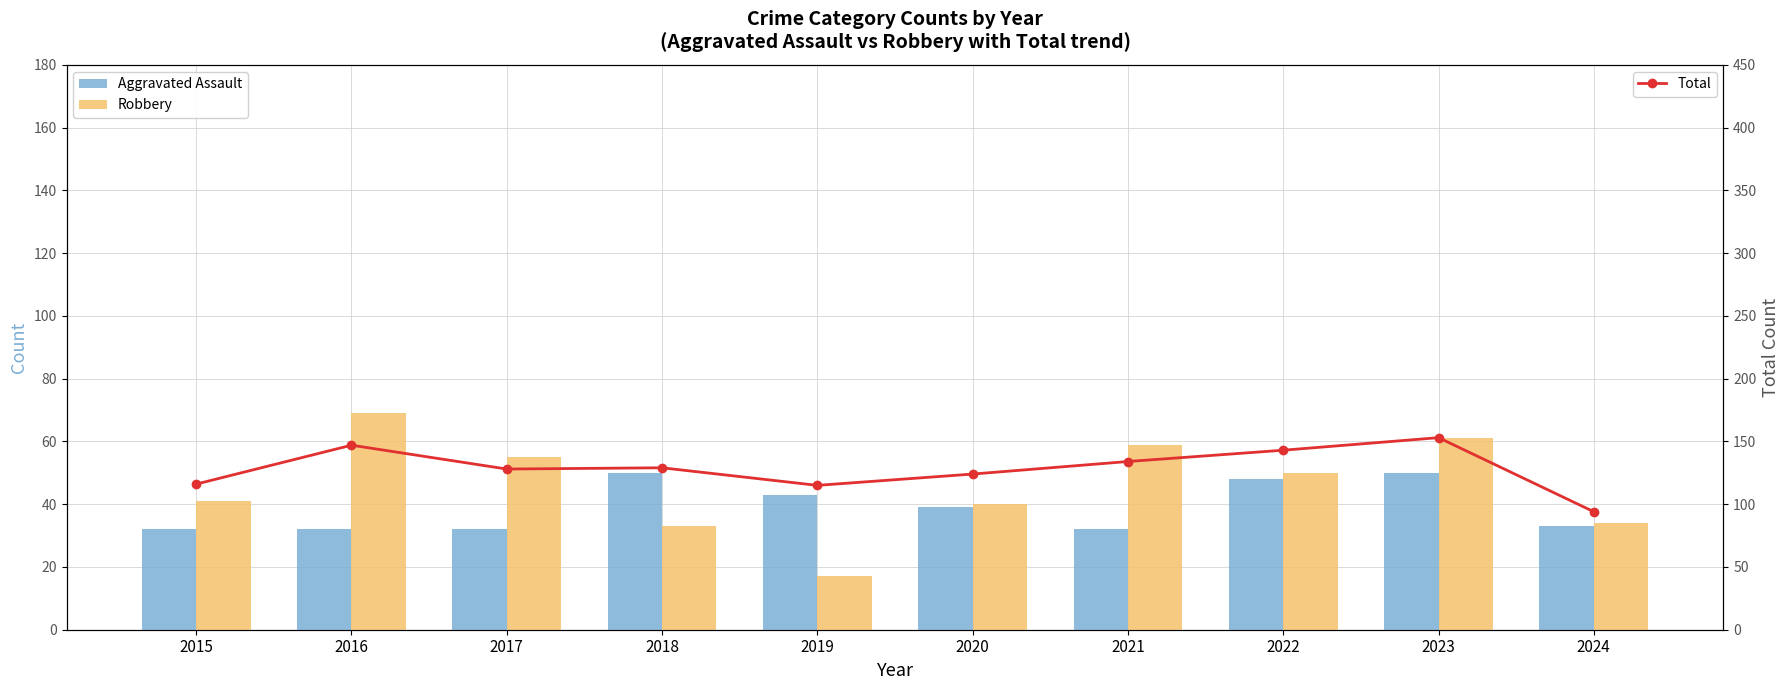

Rank the series at 2015 from highest to lowest value.

Total, Robbery, Aggravated Assault, Aggravated Battery, Criminal Sexual Assault